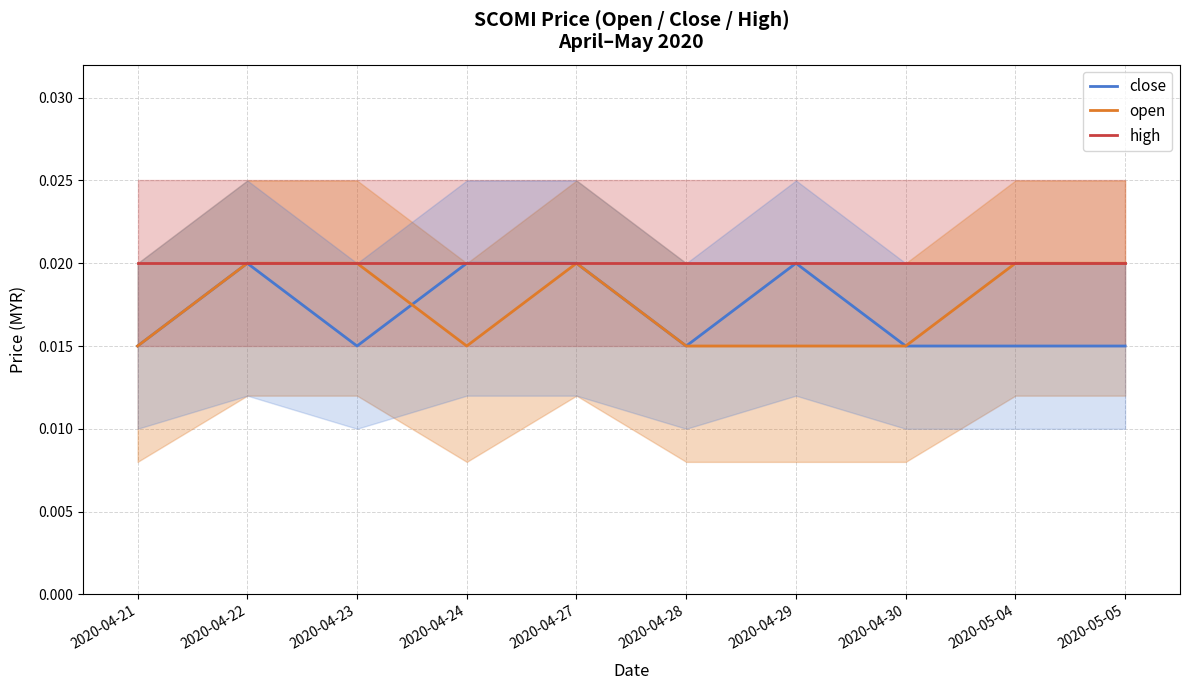

How many times do open and close cross each other?

1